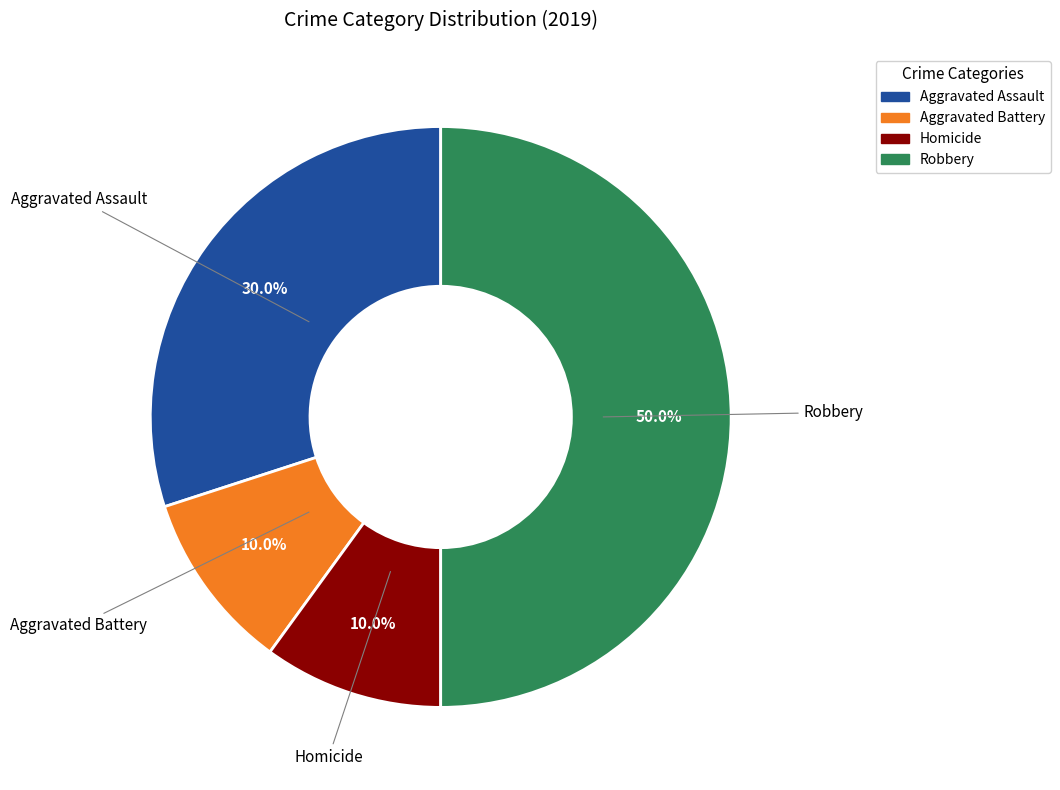

Count the number of slices in the pie.

4